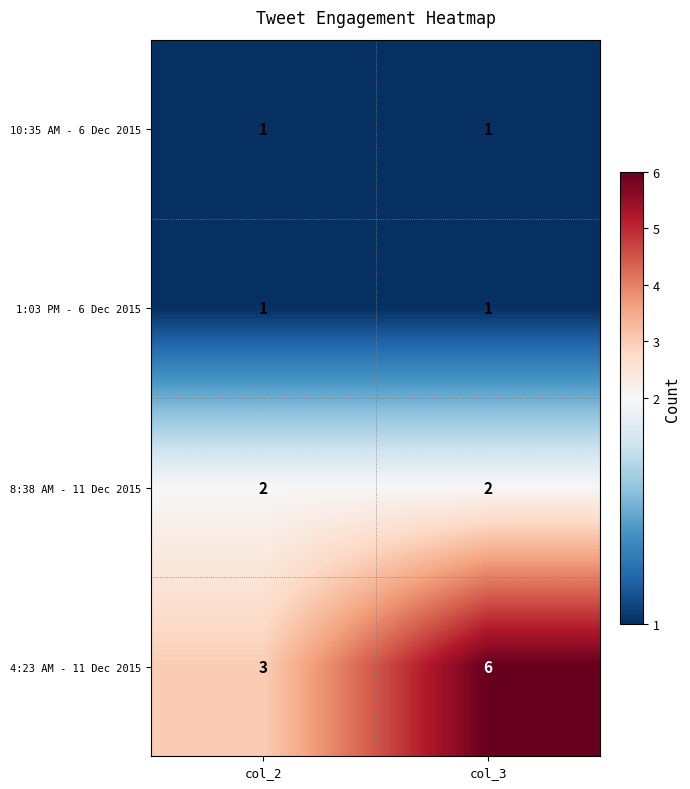

Count the number of categories in the chart.

2